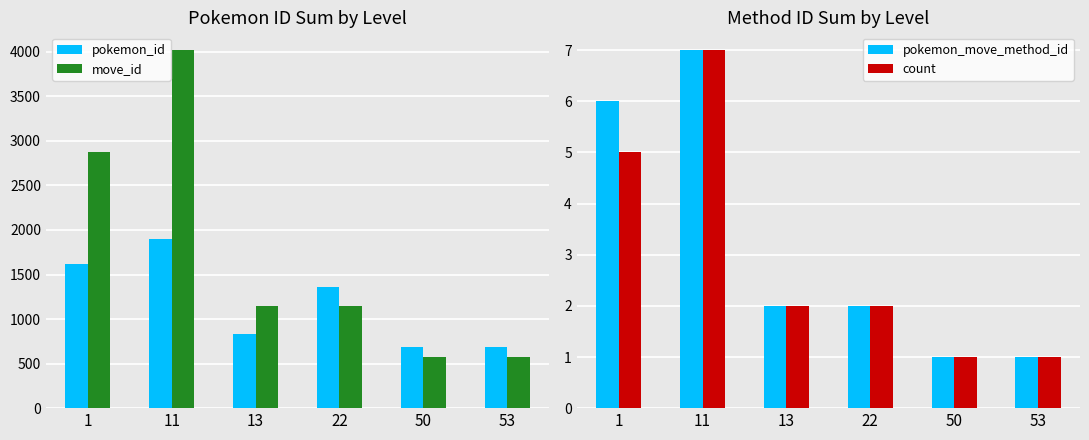

What is the value of the pokemon_id bar at the 1st from the left?

1614